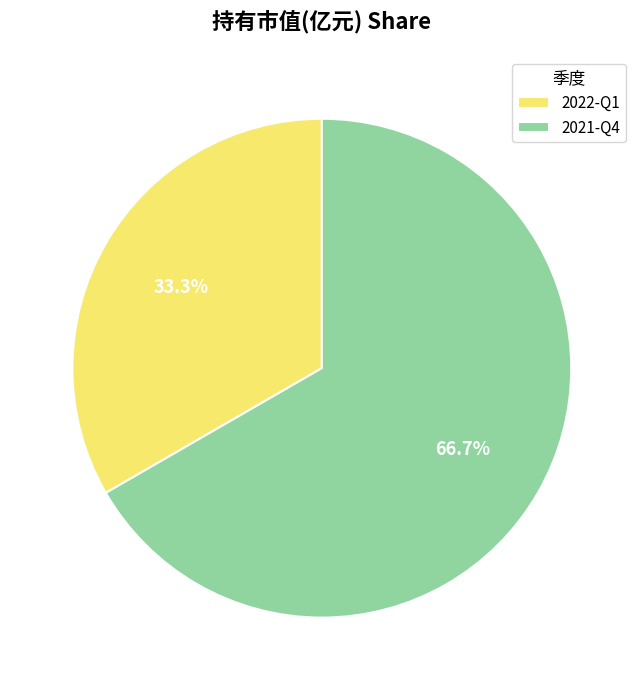

To the nearest percent, what is the combined percentage of 2021-Q4 and 2022-Q1?

100%